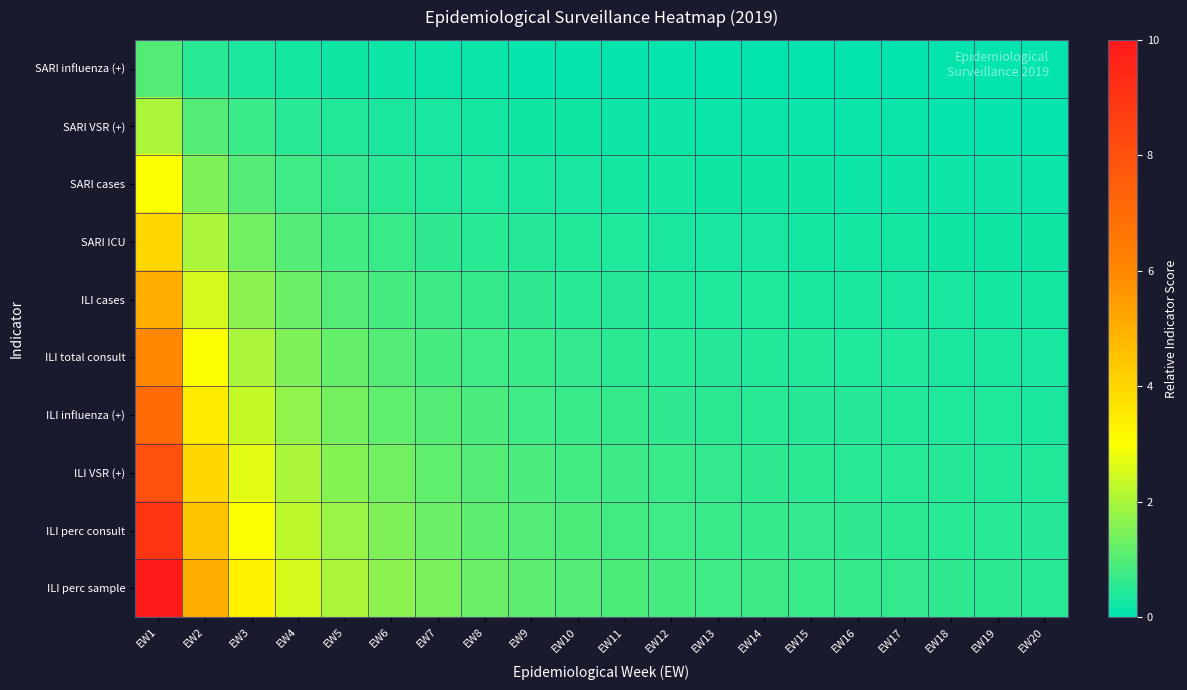

Which series has the largest total across all categories?

ILI perc sample